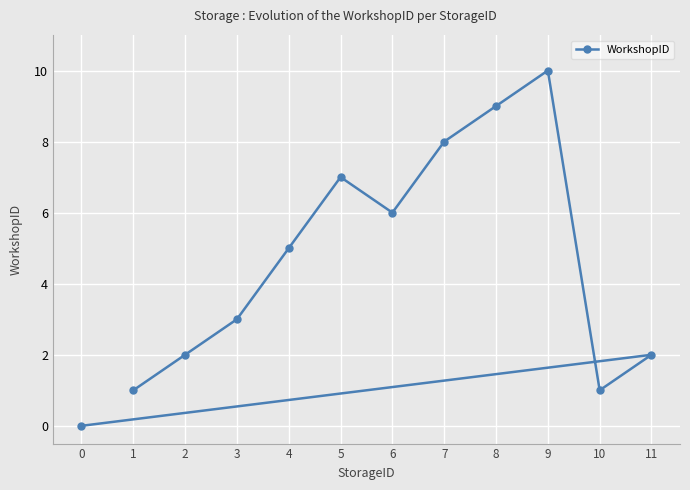

What is the value of the 11th point from the left?

1